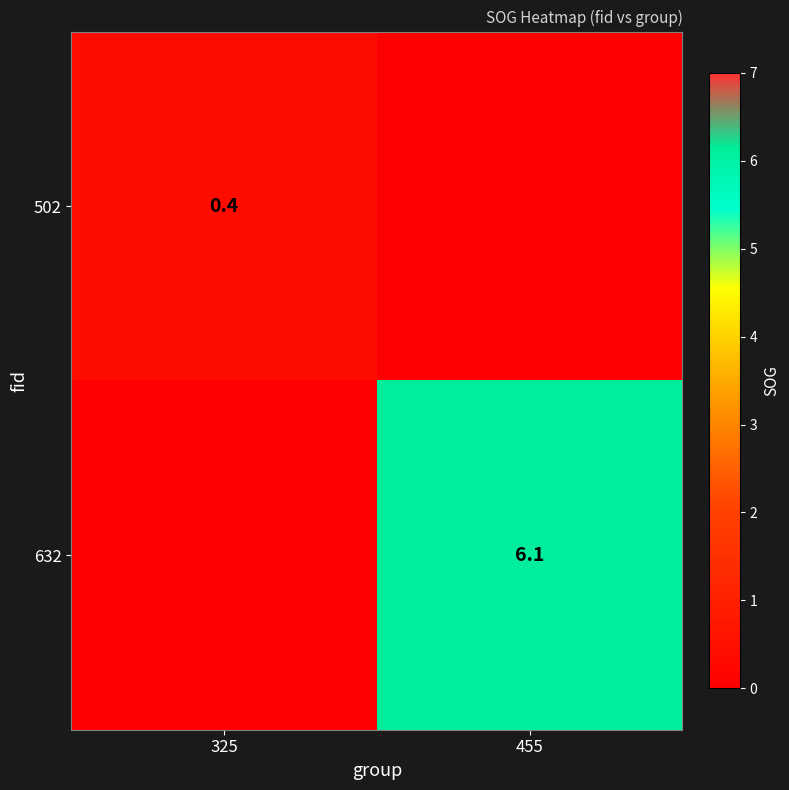

At which category is the sum across all series the highest?

455